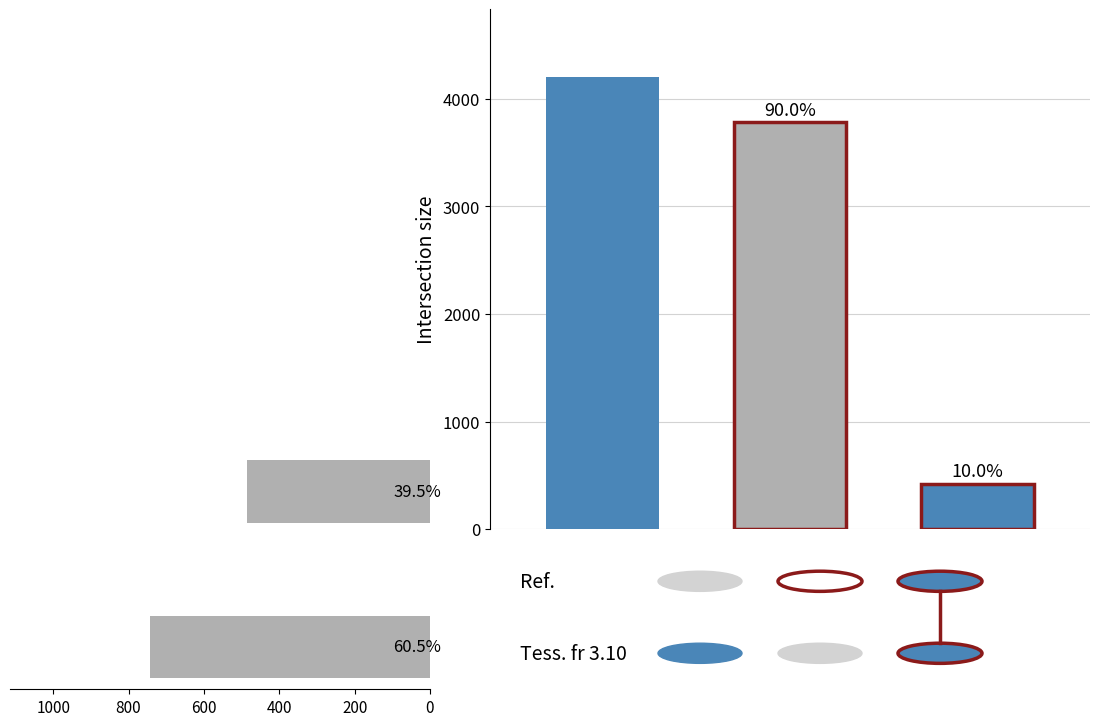

True or false: N_Loss_Cores has a value of 98 at Core genes.

False